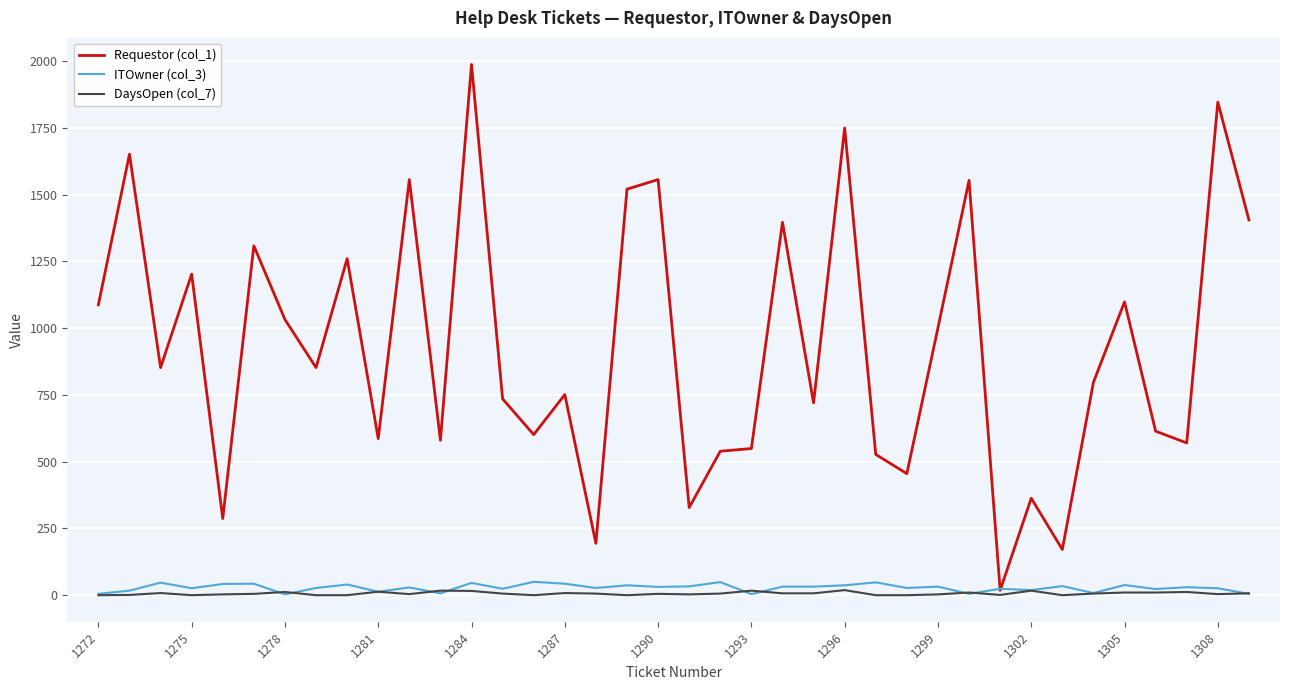

Which series has the largest total across all categories?

Requestor (col_1)